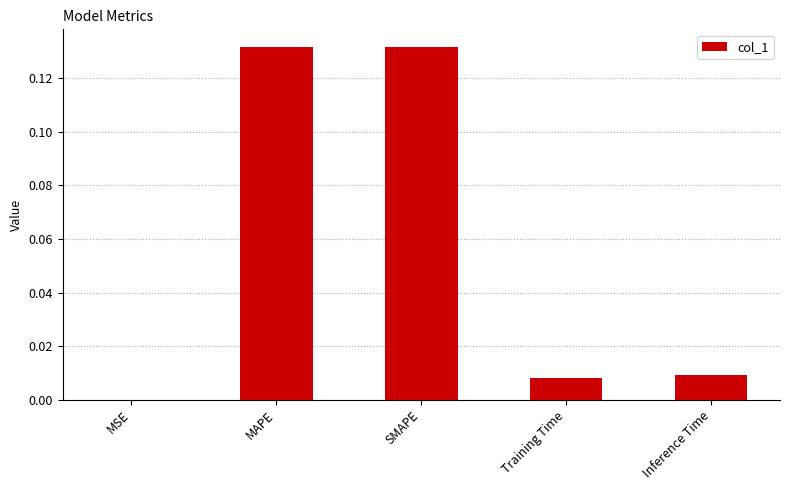

Which has a higher value, Training Time or MSE?

Training Time